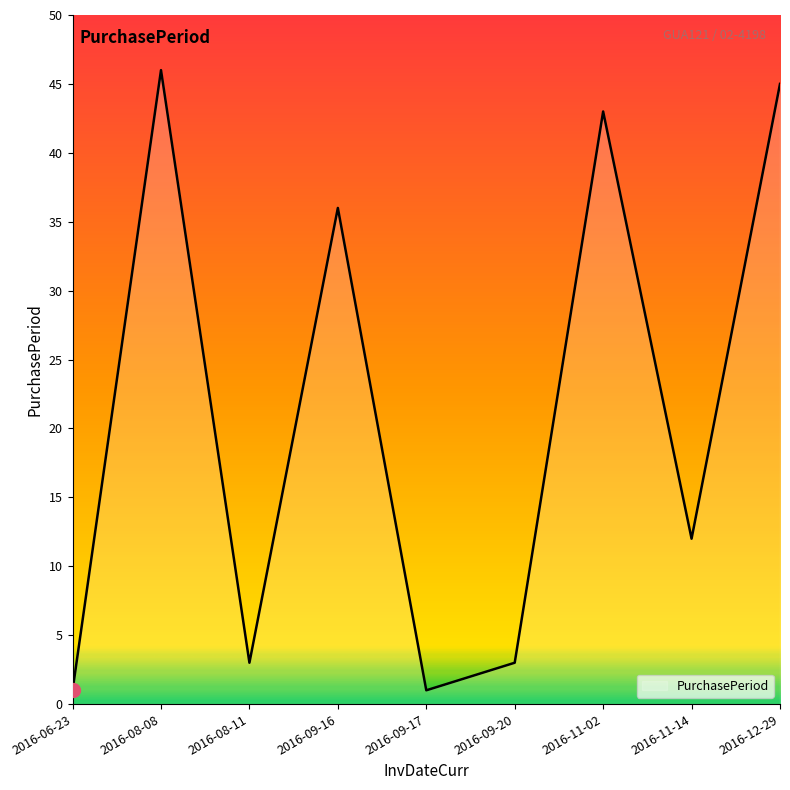

What is the average value?

21